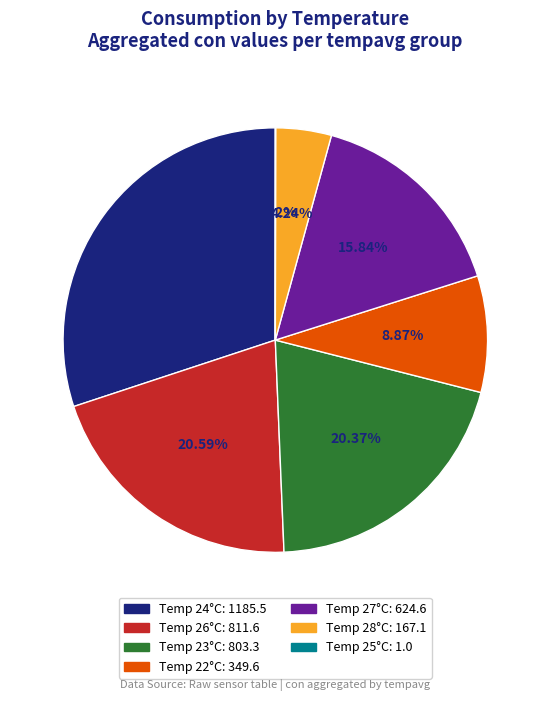

Does any single category account for the majority?

No